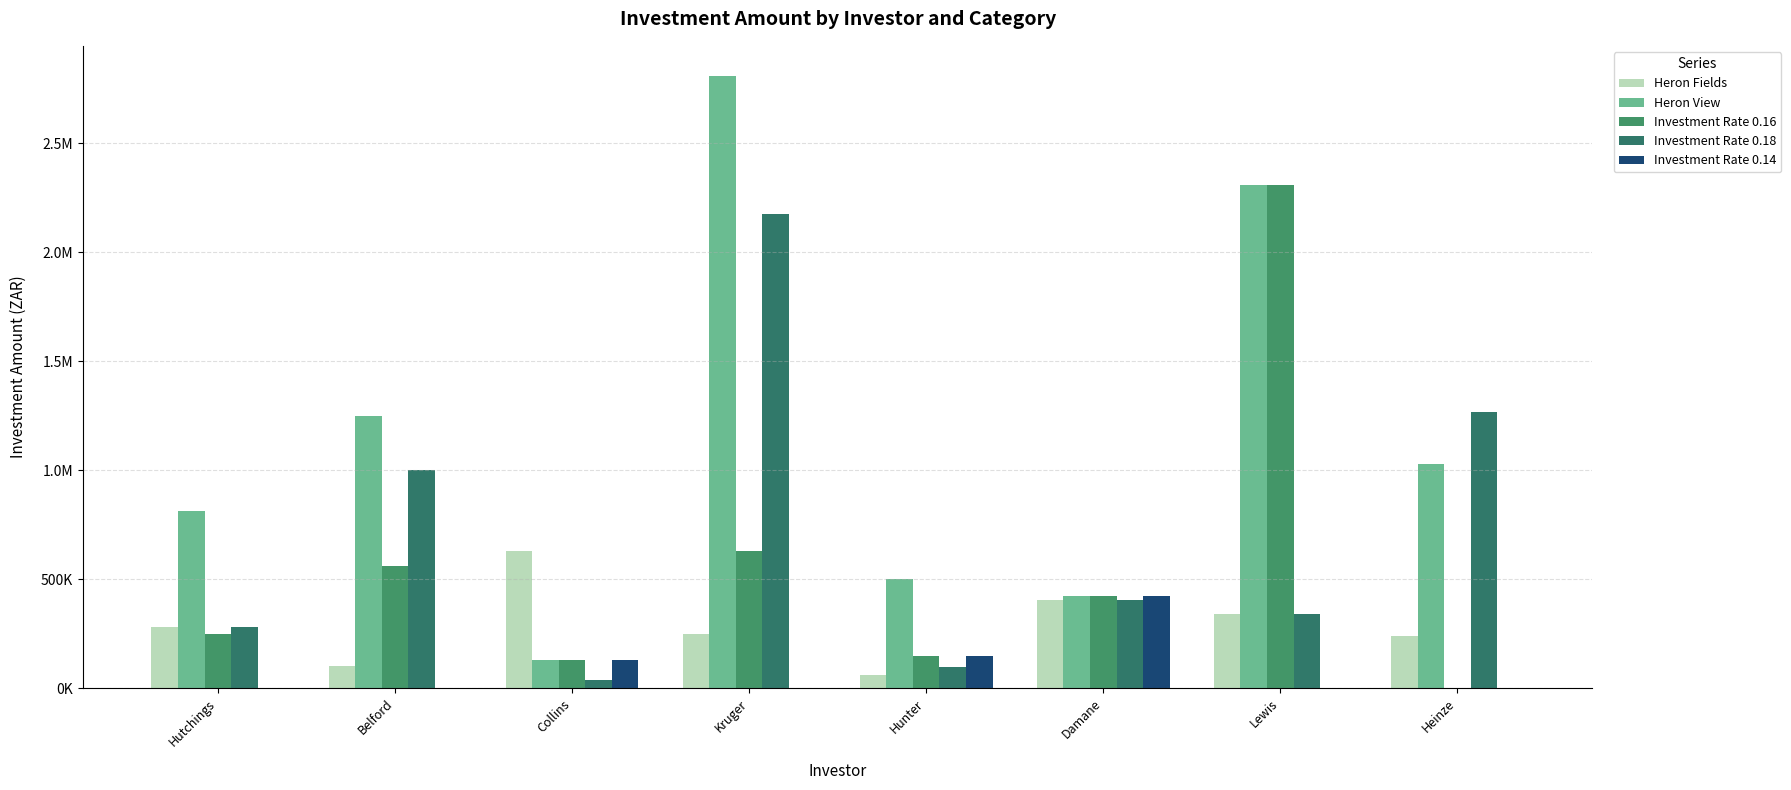

What is the total value across all series at Lewis?

5300609.6